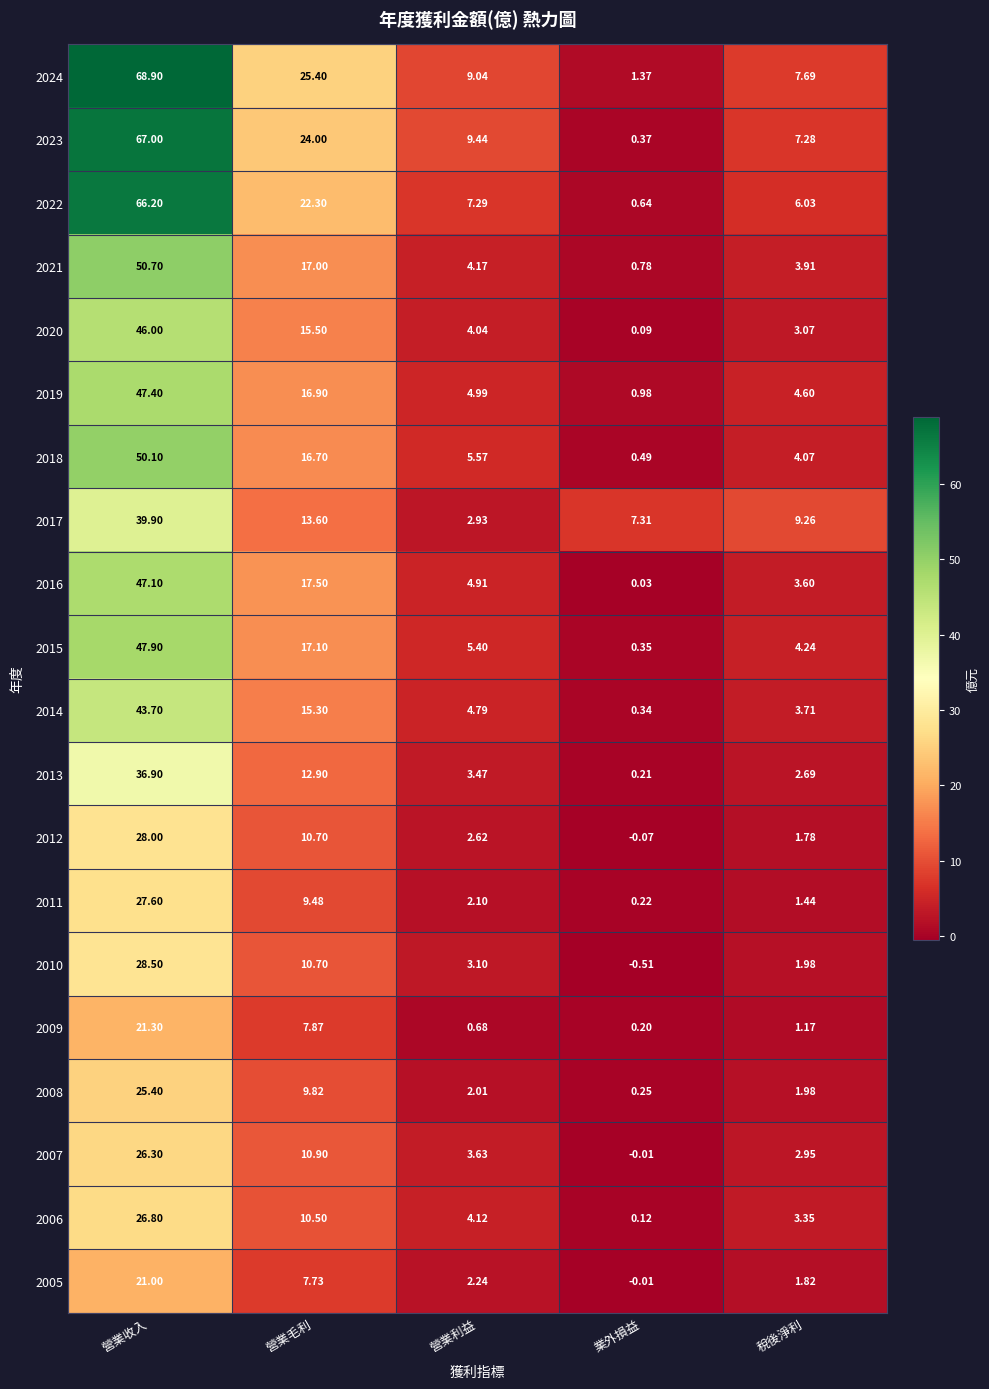

Is the value of 2015 at 營業利益 greater than the value of 2009 at 稅後淨利?

Yes